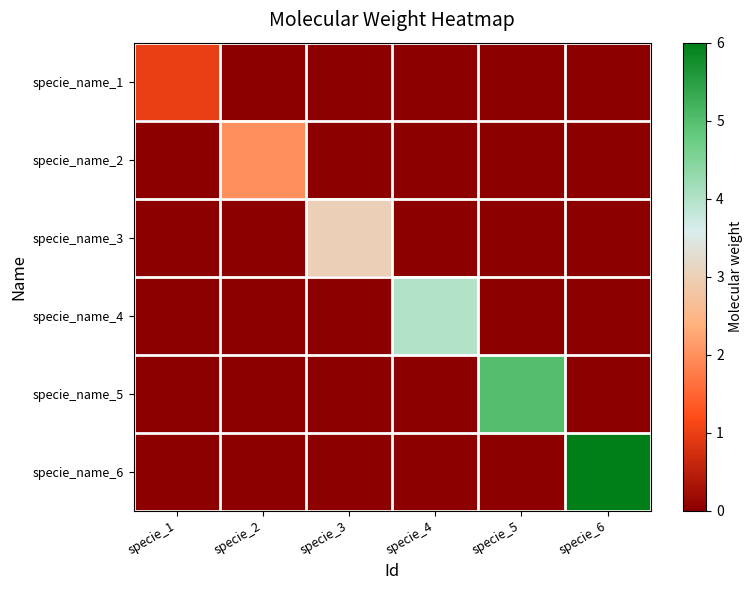

List the series in order of their peak value, lowest first.

specie_name_1, specie_name_2, specie_name_3, specie_name_4, specie_name_5, specie_name_6